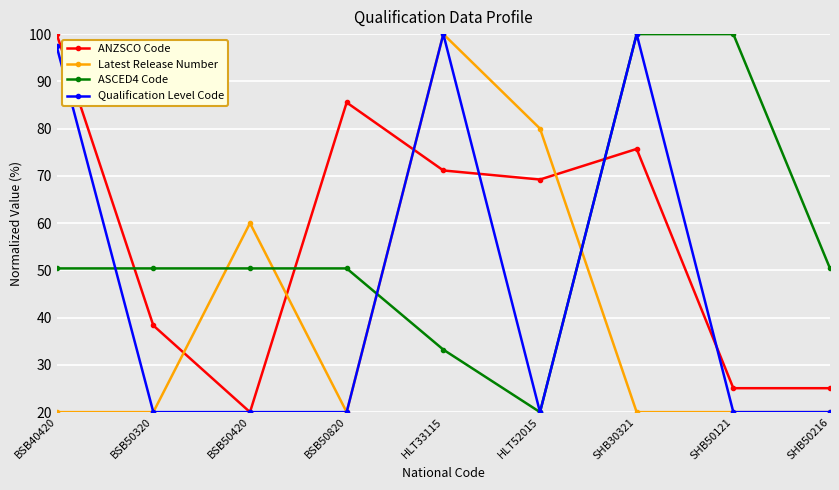

What is the greatest value displayed?

100.0